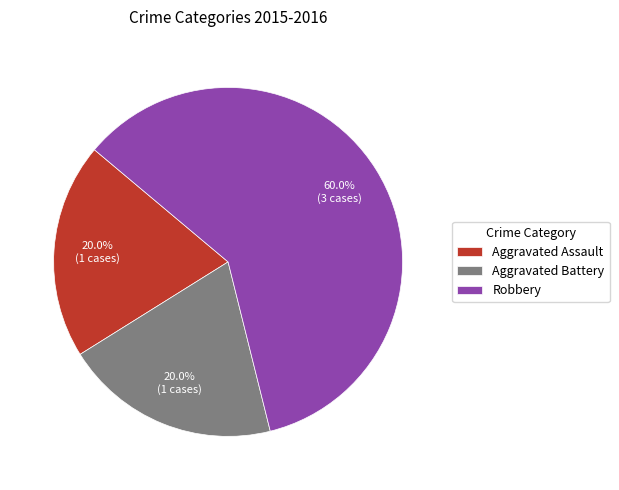

Which category has the biggest portion of the pie?

Robbery